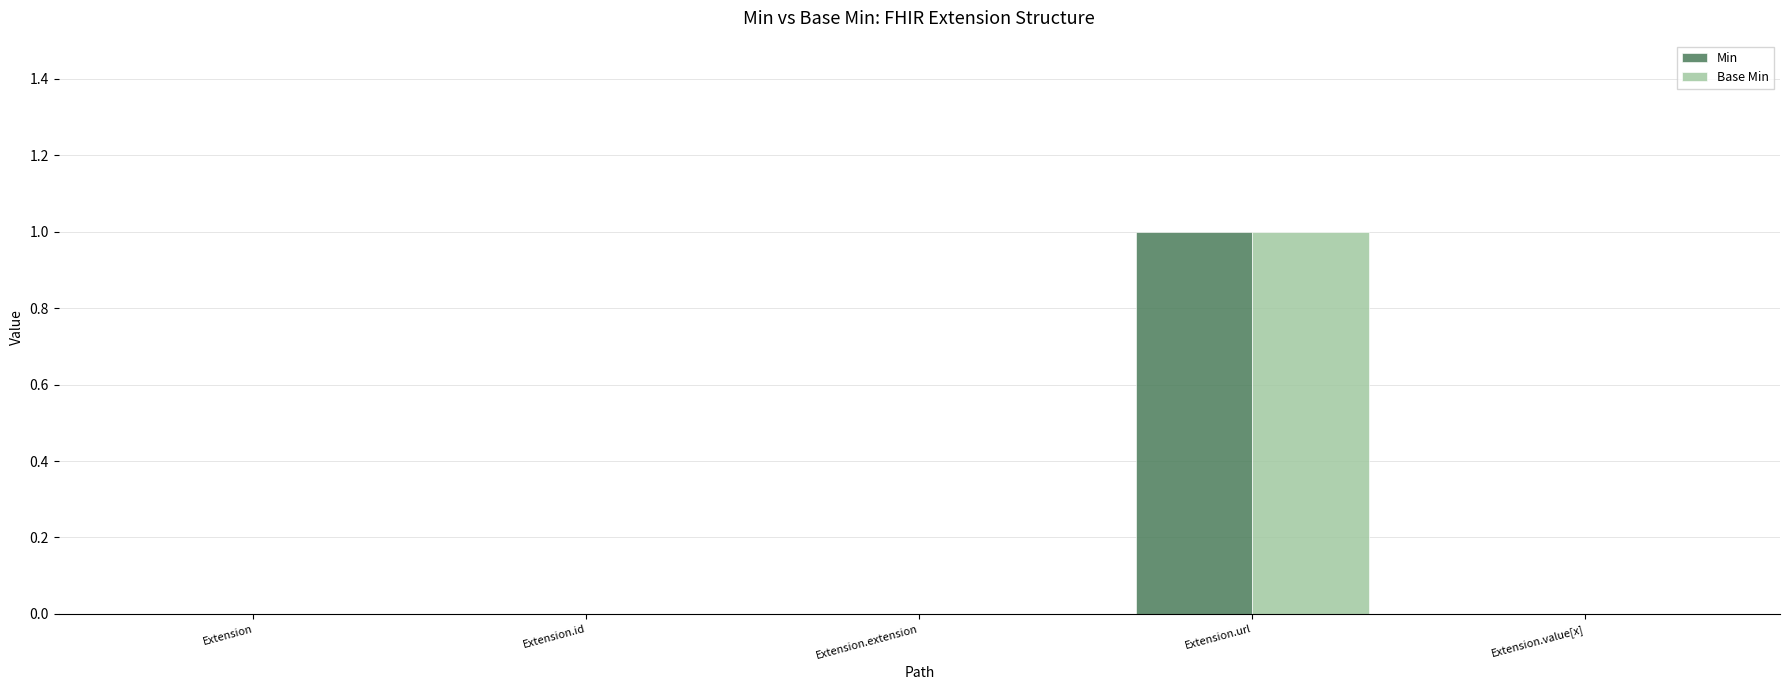

Reading right to left, transcribe all the data shown in this chart.

Min: Extension.value[x]=0	Extension.url=1	Extension.extension=0	Extension.id=0	Extension=0
Base Min: Extension.value[x]=0	Extension.url=1	Extension.extension=0	Extension.id=0	Extension=0